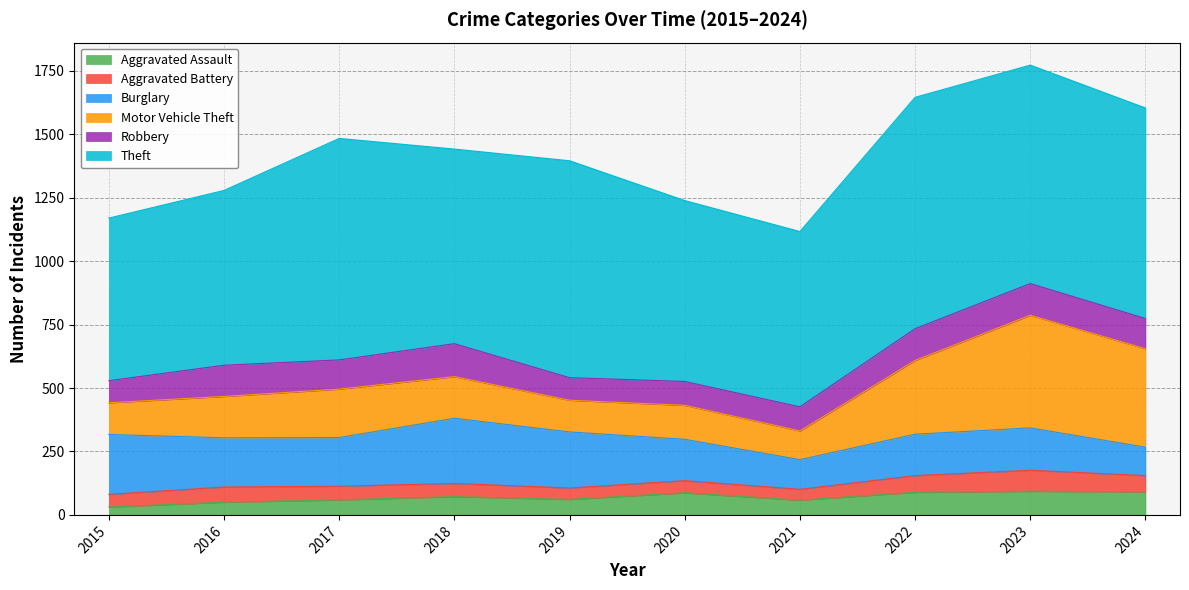

What is the difference between the second highest and second lowest values in the Aggravated Battery series?

21